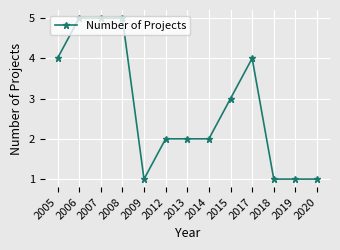

True or false: the data shows 2 at 2007.

False